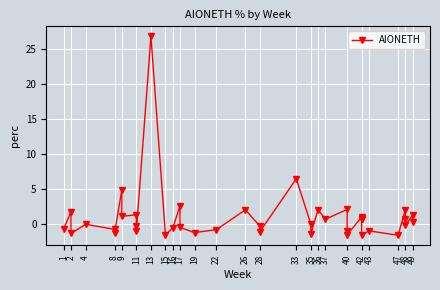

What is the sum of all values?

37.0